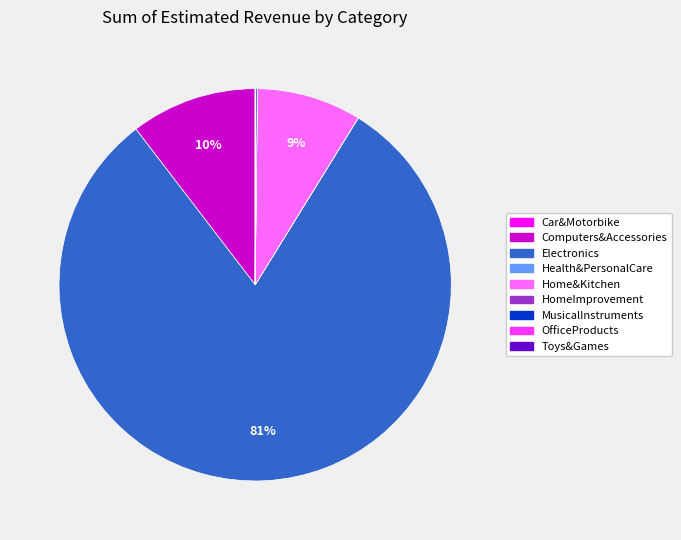

Which has a higher value, Electronics or Home&Kitchen?

Electronics